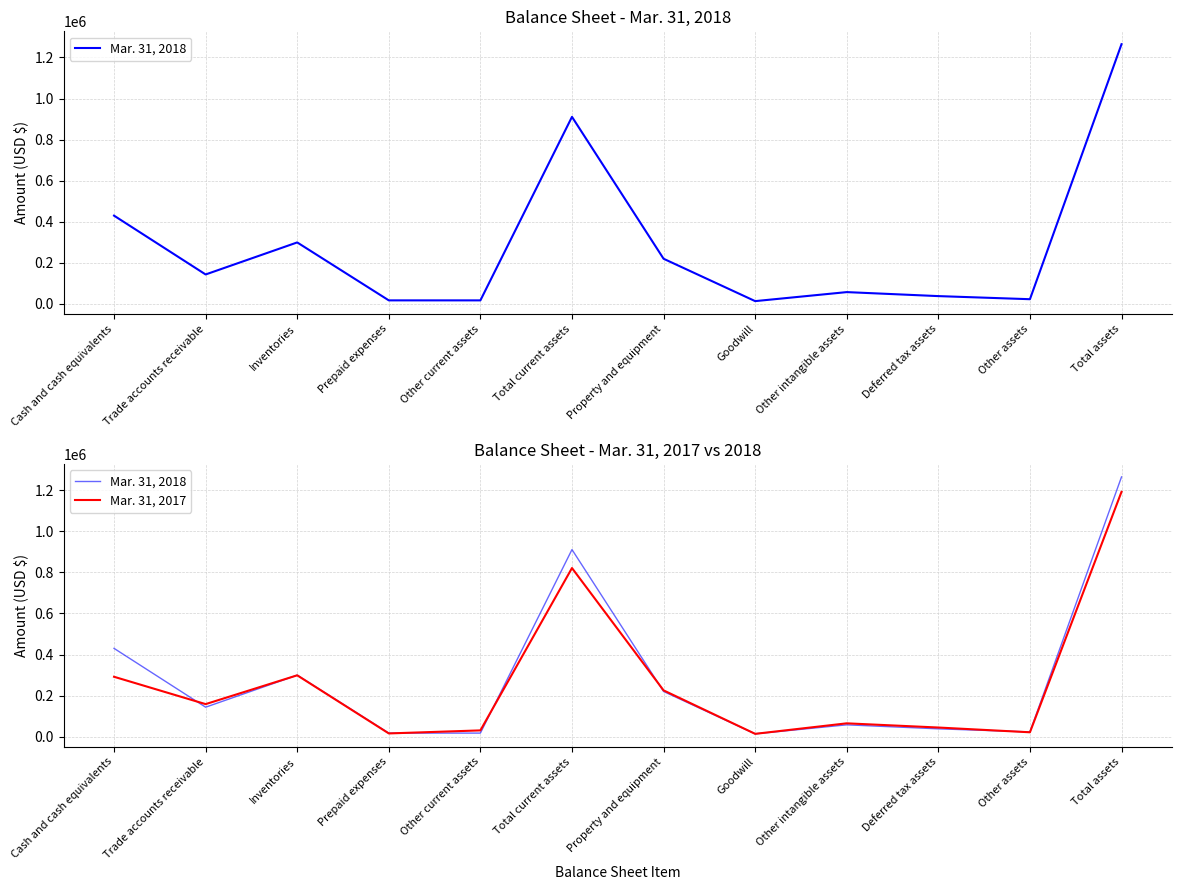

What are all the series names shown in the legend?

Mar. 31, 2018, Mar. 31, 2017